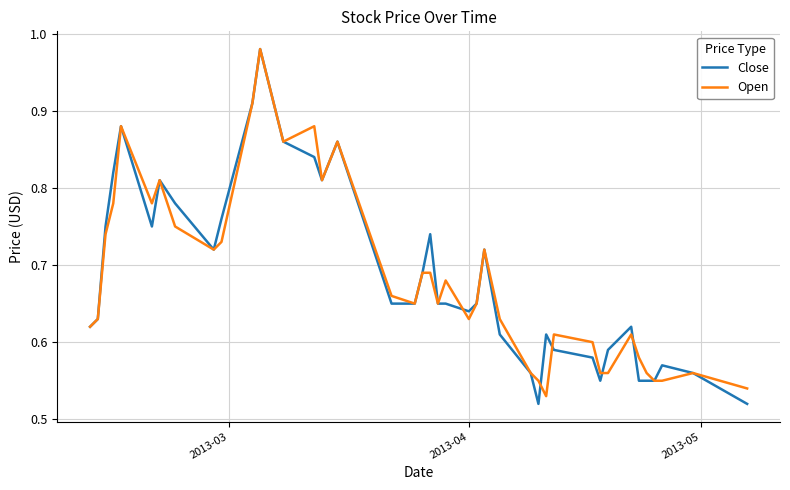

What is the value of the Close point at the 31st from the left?

0.6